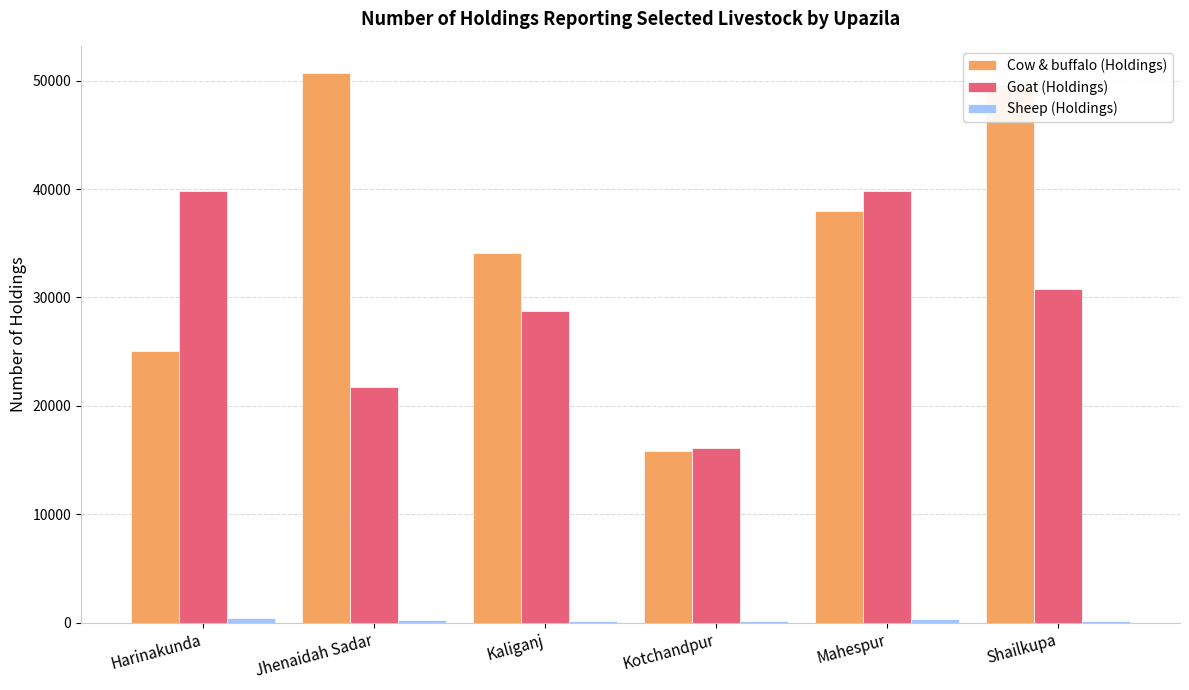

Count the number of data series in this chart.

3